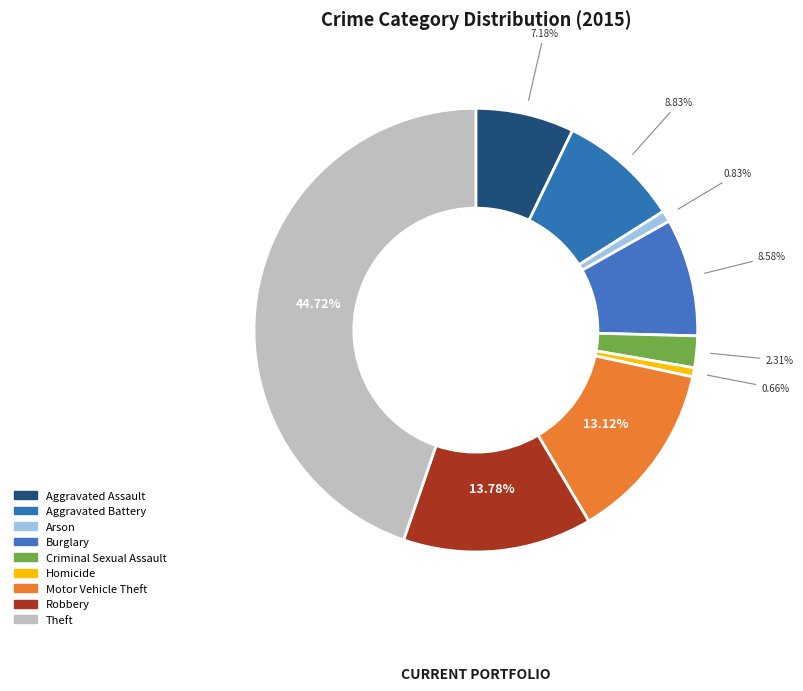

How many slices are in this pie chart?

9